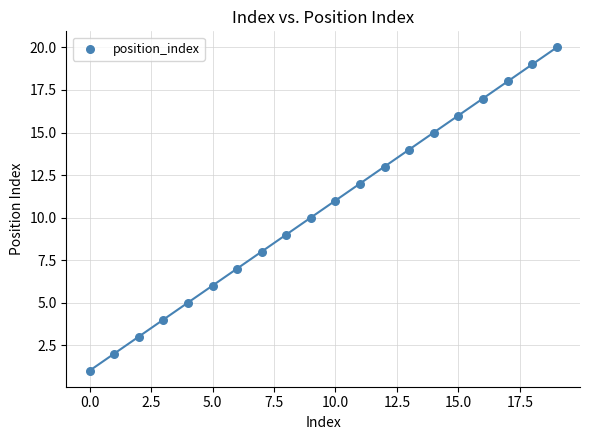

What is the range of Y values (max minus min)?

19